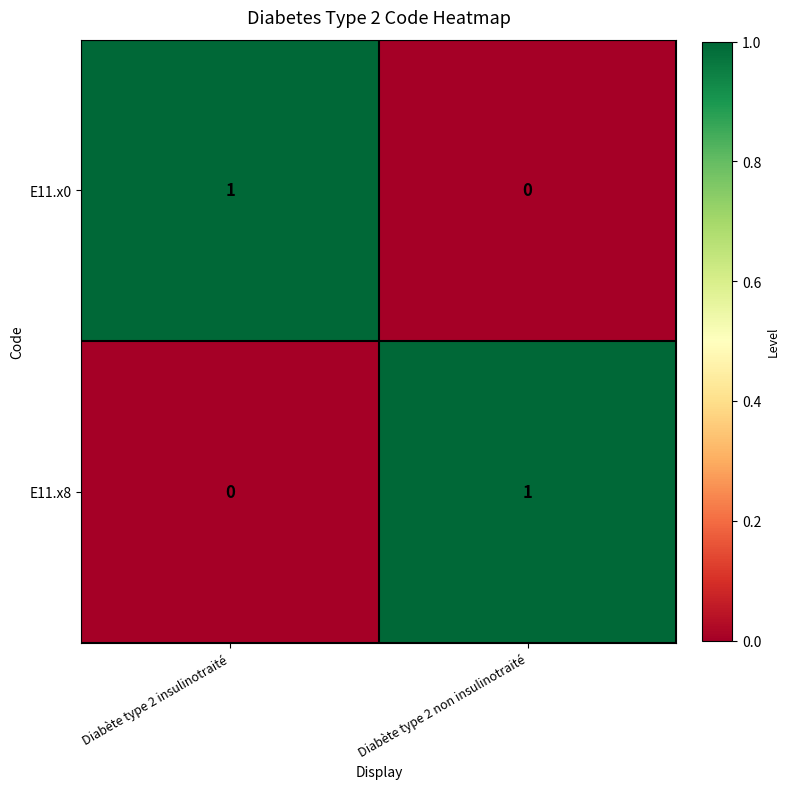

At which label does E11.x8 reach its minimum?

Diabète type 2 insulinotraité